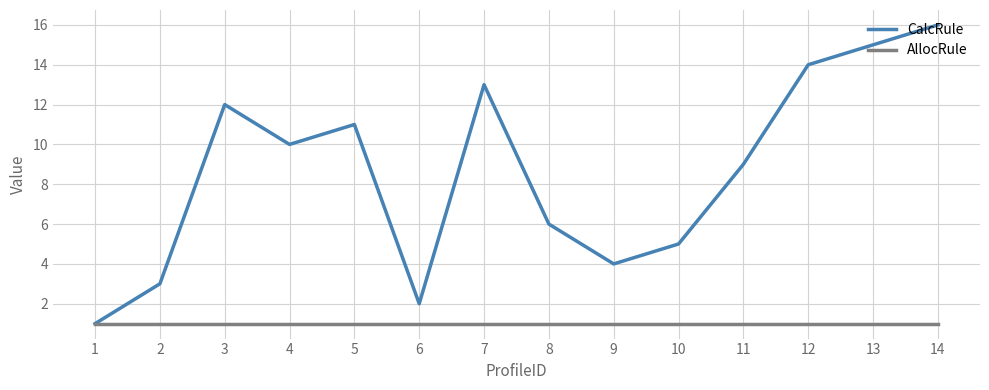

Which series changed the most between 5 and 9?

CalcRule